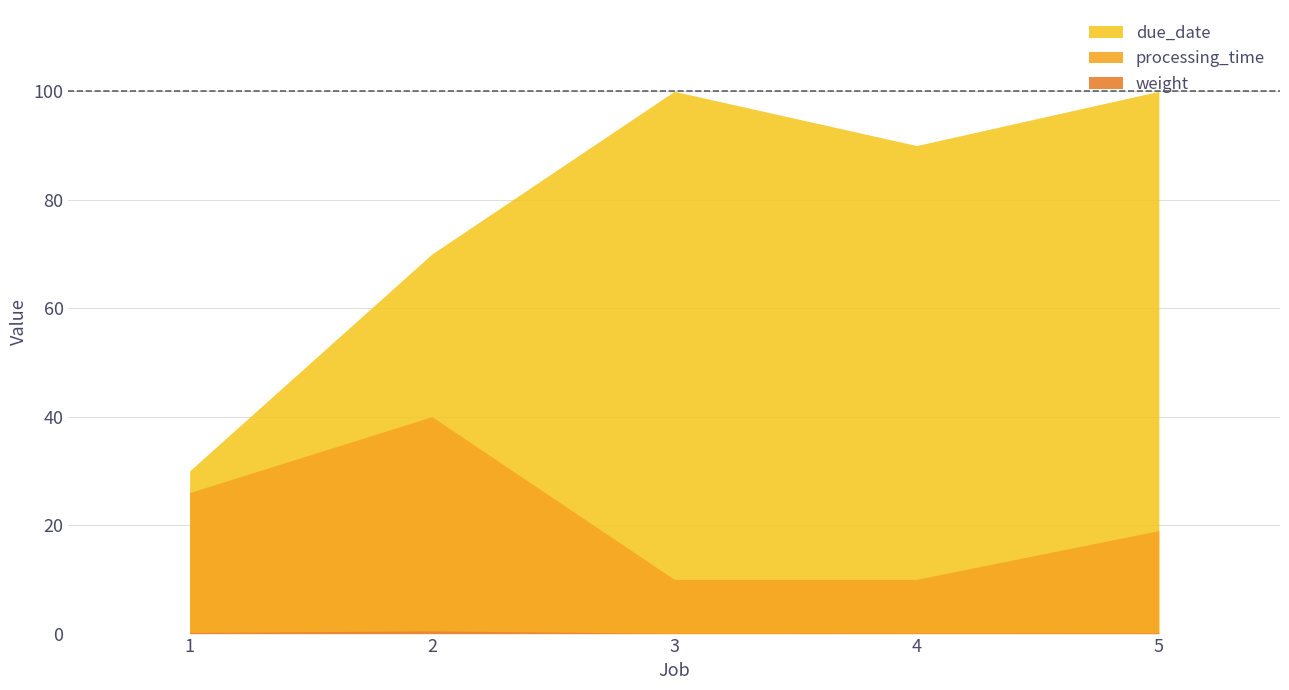

Count the number of categories in the chart.

5